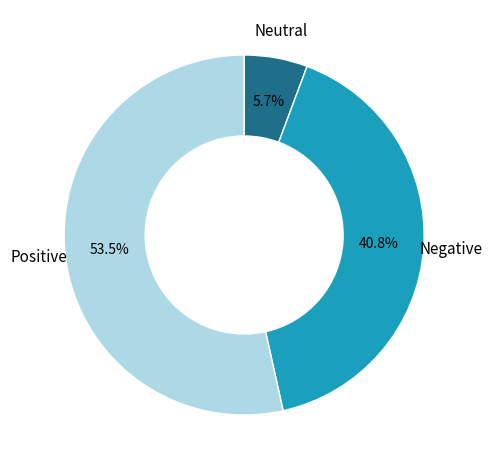

Does any single category account for the majority?

Yes